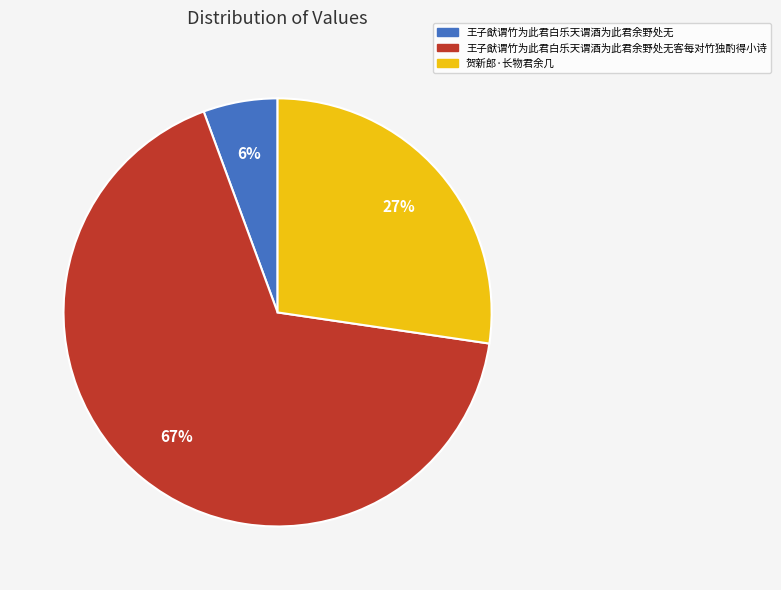

Is it true that 贺新郎·长物君余几 is 16% of the pie?

False